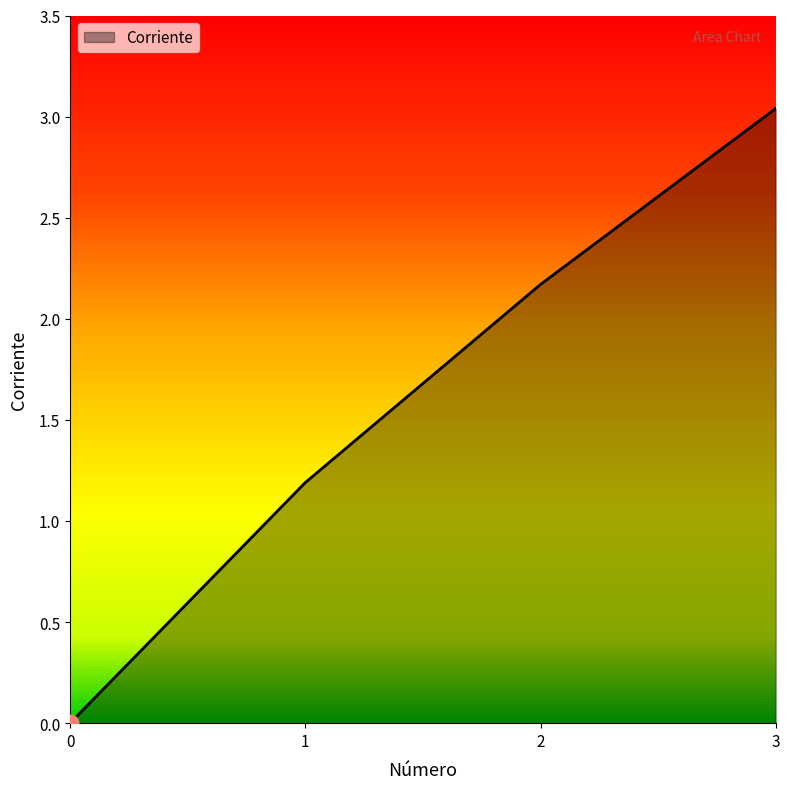

True or false: the data shows 1.2 at 1.

True